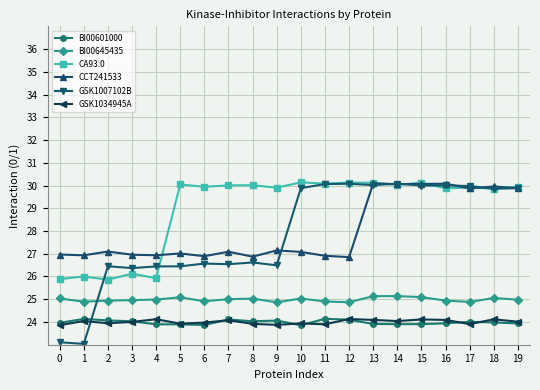

True or false: CCT241533 and GSK1034945A intersect in this chart.

False